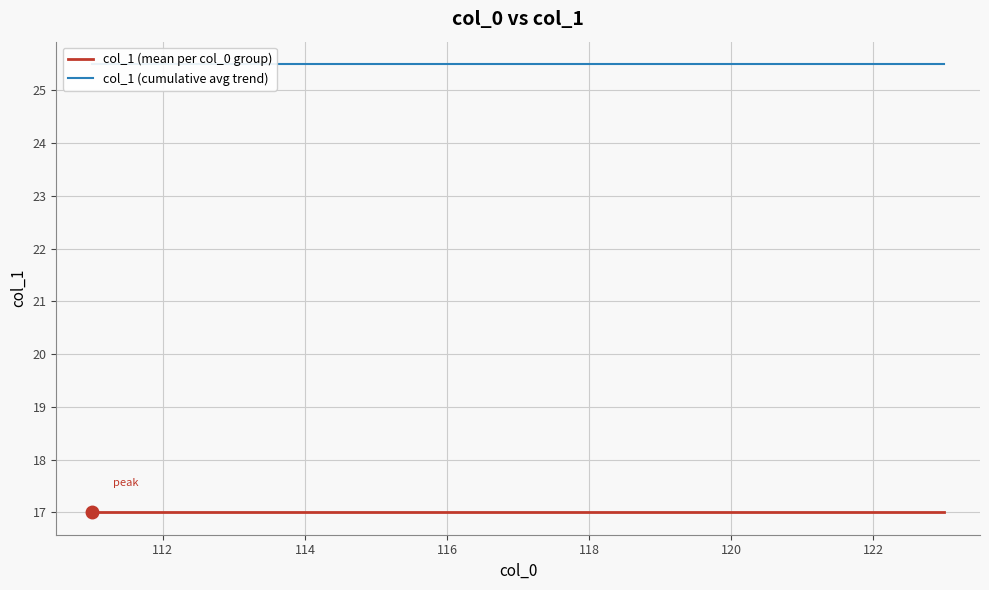

Is this an area chart (filled region under the line)?

No